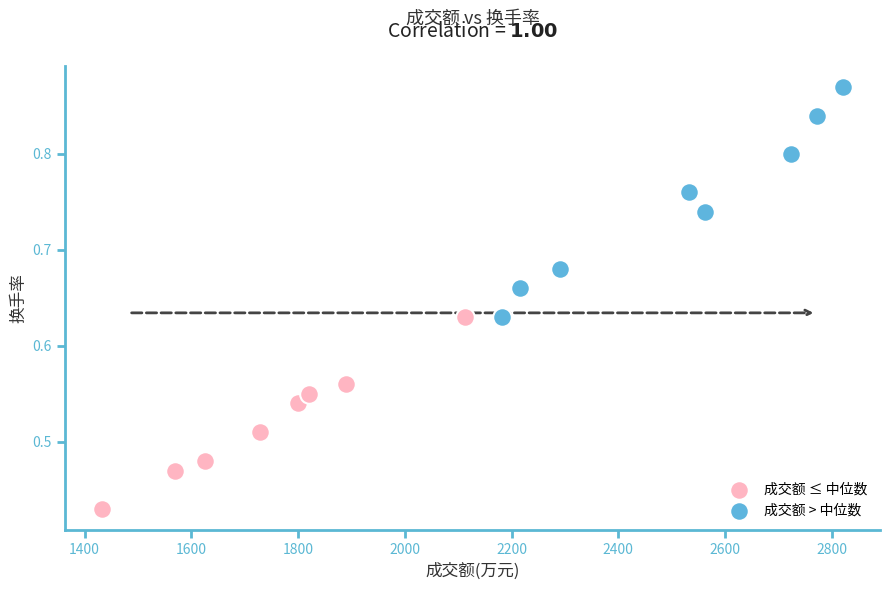

Which series has the widest spread of Y values?

成交额 > 中位数